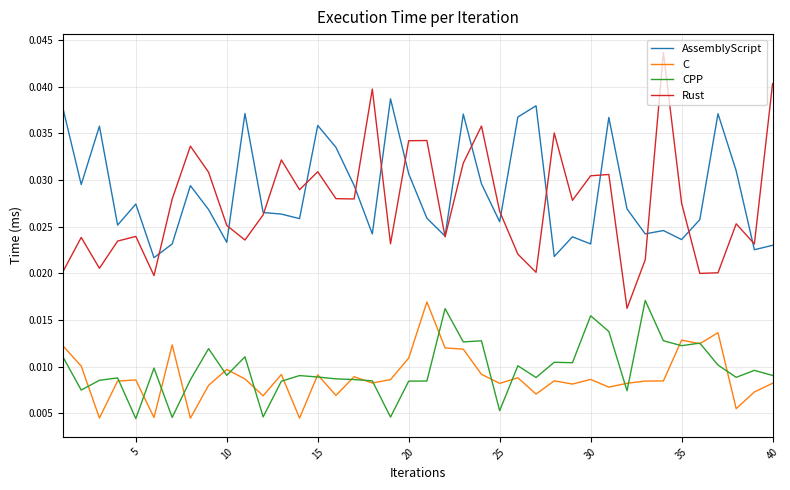

True or false: C and Rust cross at least once.

False